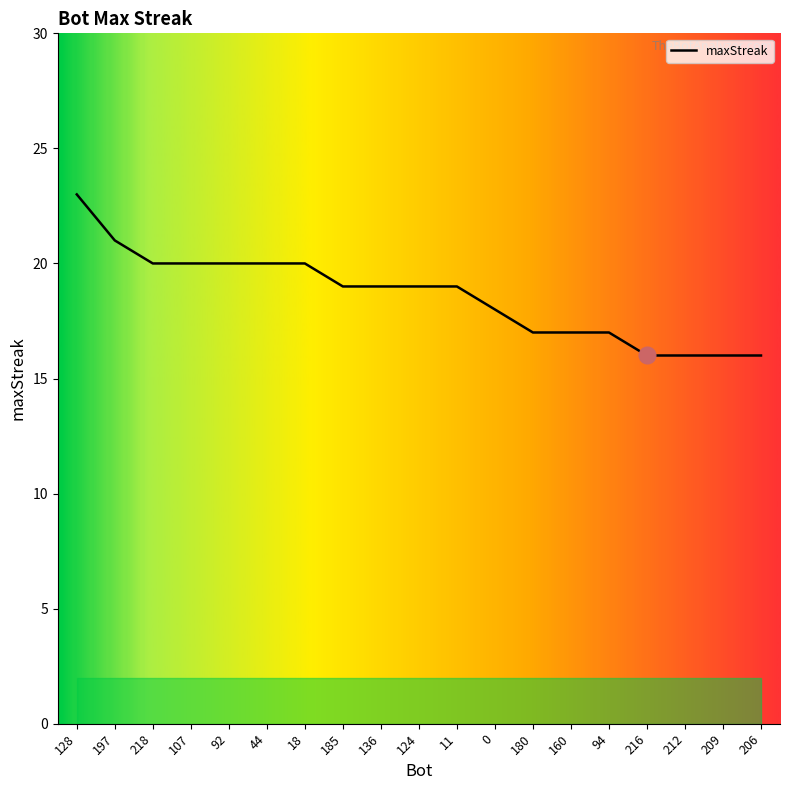

What is the greatest value displayed?

23